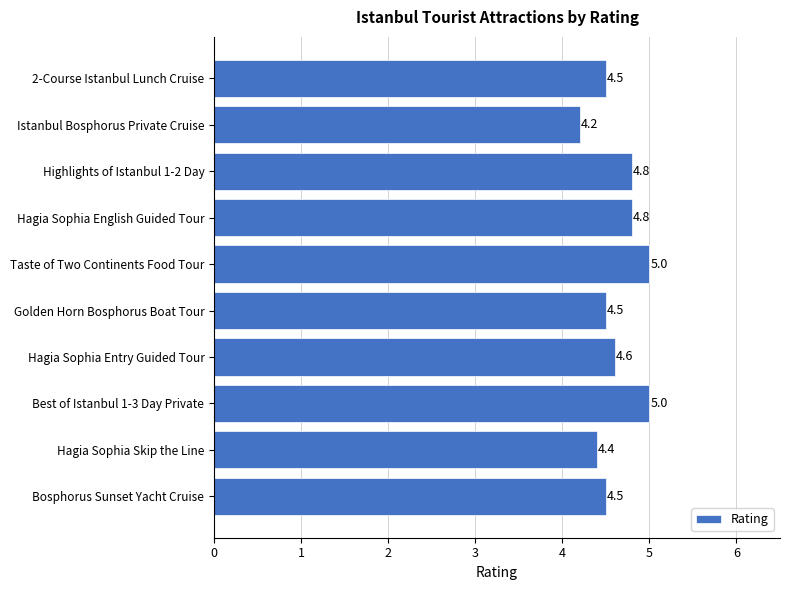

Where is the data nearest to the value 4?

Istanbul Bosphorus Private Cruise